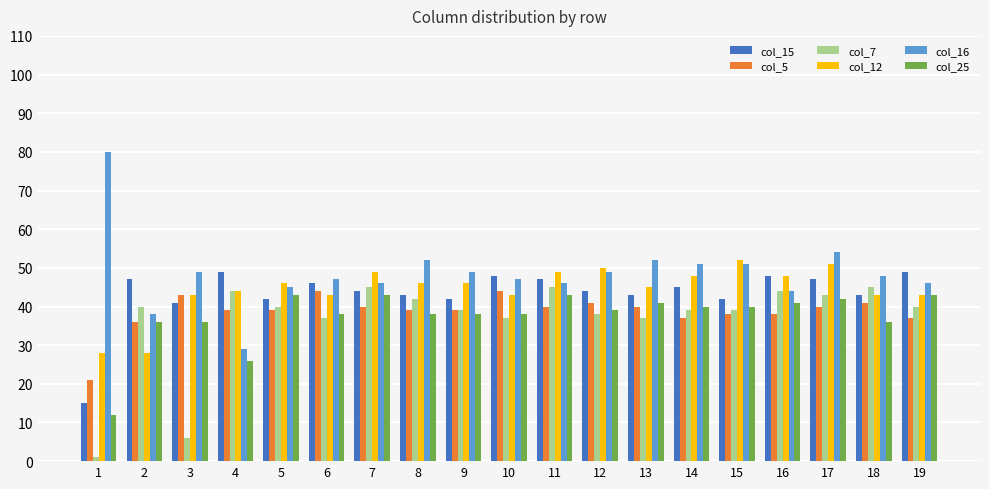

Reading right to left, what are all the values shown in this chart?

col_15: 19=49	18=43	17=47	16=48	15=42	14=45	13=43	12=44	11=47	10=48	9=42	8=43	7=44	6=46	5=42	4=49	3=41	2=47	1=15
col_5: 19=37	18=41	17=40	16=38	15=38	14=37	13=40	12=41	11=40	10=44	9=39	8=39	7=40	6=44	5=39	4=39	3=43	2=36	1=21
col_7: 19=40	18=45	17=43	16=44	15=39	14=39	13=37	12=38	11=45	10=37	9=39	8=42	7=45	6=37	5=40	4=44	3=6	2=40	1=1
col_12: 19=43	18=43	17=51	16=48	15=52	14=48	13=45	12=50	11=49	10=43	9=46	8=46	7=49	6=43	5=46	4=44	3=43	2=28	1=28
col_16: 19=46	18=48	17=54	16=44	15=51	14=51	13=52	12=49	11=46	10=47	9=49	8=52	7=46	6=47	5=45	4=29	3=49	2=38	1=80
col_25: 19=43	18=36	17=42	16=41	15=40	14=40	13=41	12=39	11=43	10=38	9=38	8=38	7=43	6=38	5=43	4=26	3=36	2=36	1=12